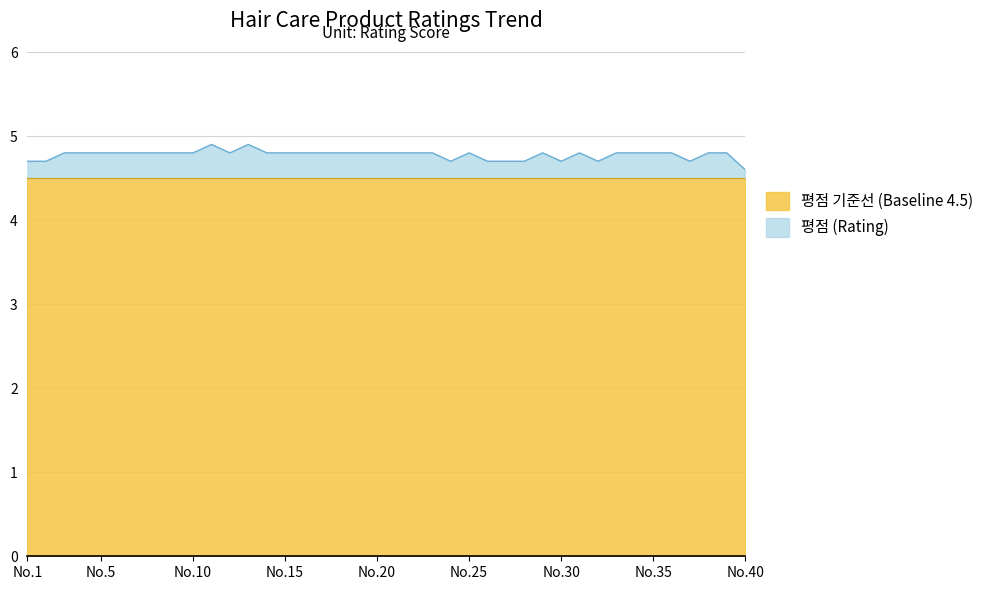

What is the change in value from 27 to 38?

+0.1